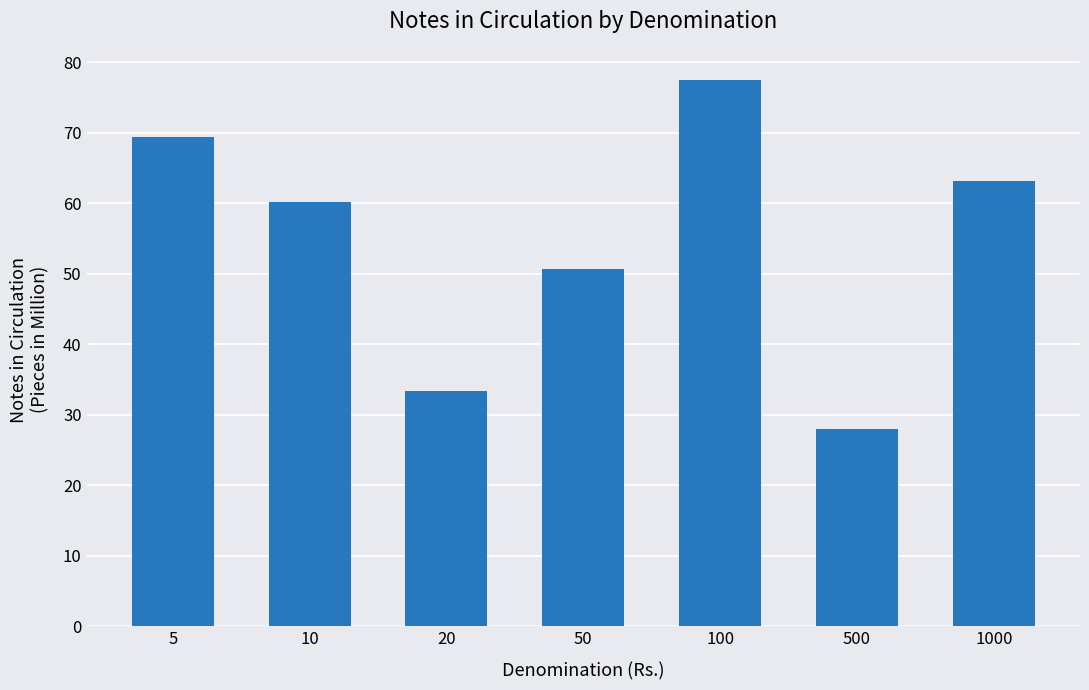

True or false: the data shows 45.2 at 20.

False